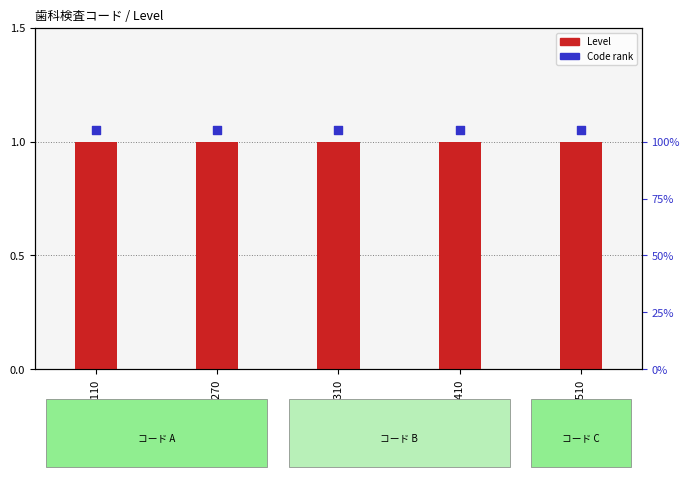

Which series has the largest total across all categories?

Code rank